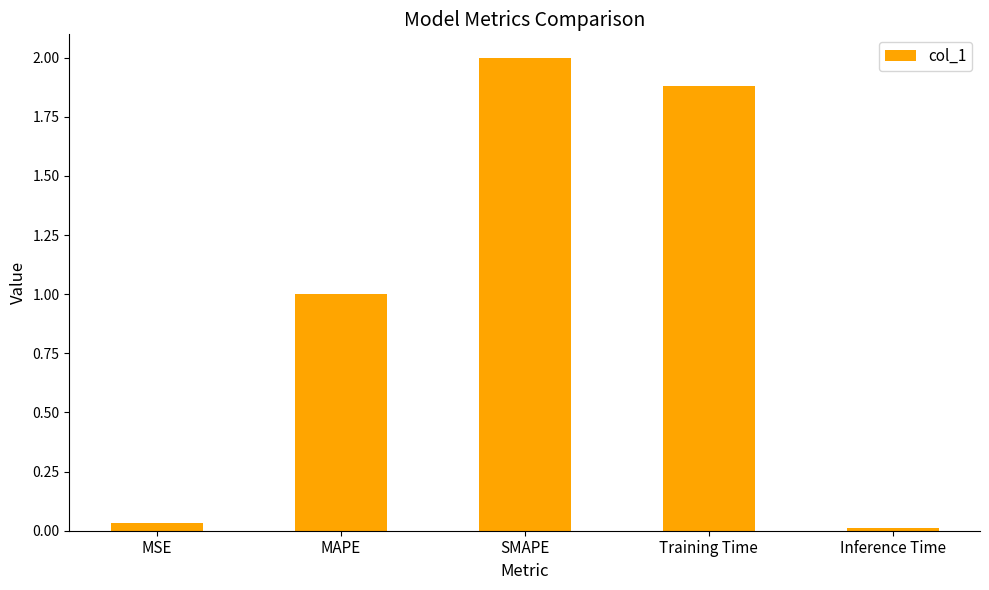

What is the difference between the maximum and minimum values?

2.0